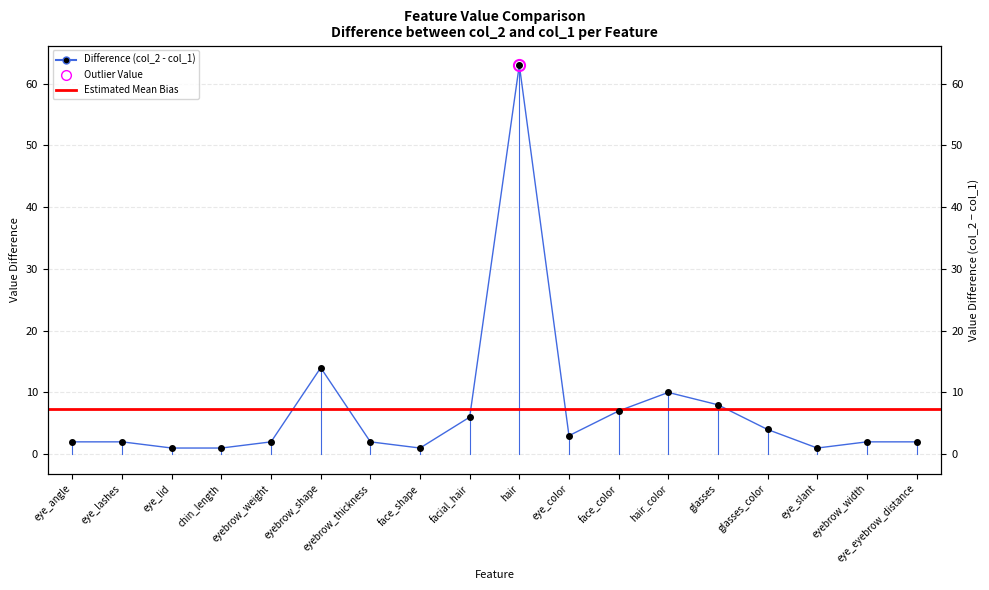

What is the difference between the maximum and second lowest values?

62